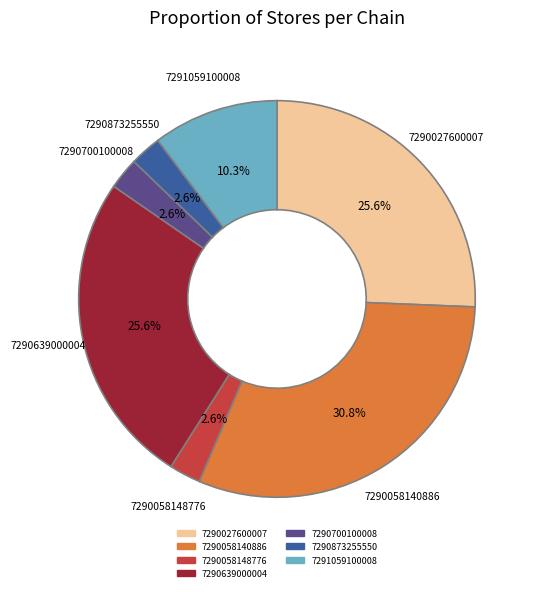

What percentage is the 7290027600007 slice, to the nearest percent?

26%